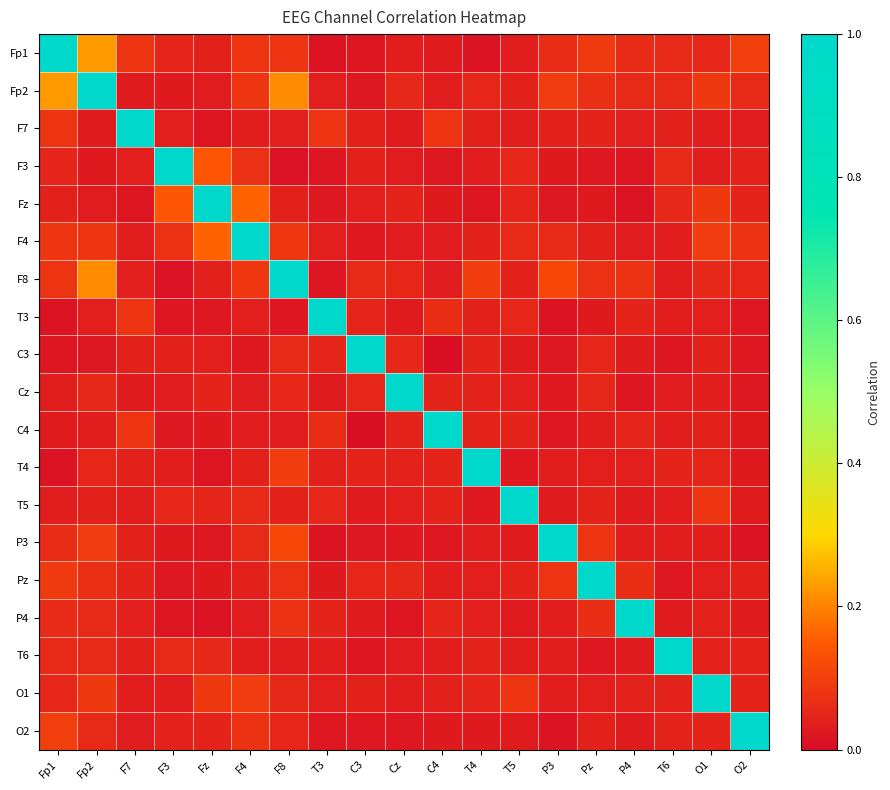

What is the maximum value shown in the chart?

1.0